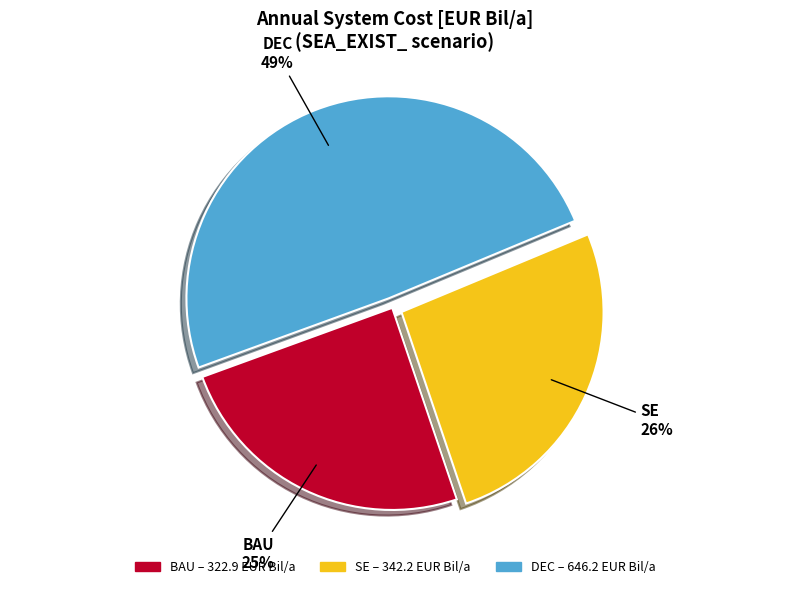

Is it true that SE is 26% of the pie?

True